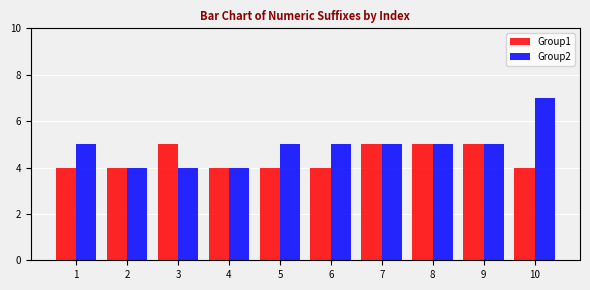

Which series changed the most between 2 and 10?

Group2